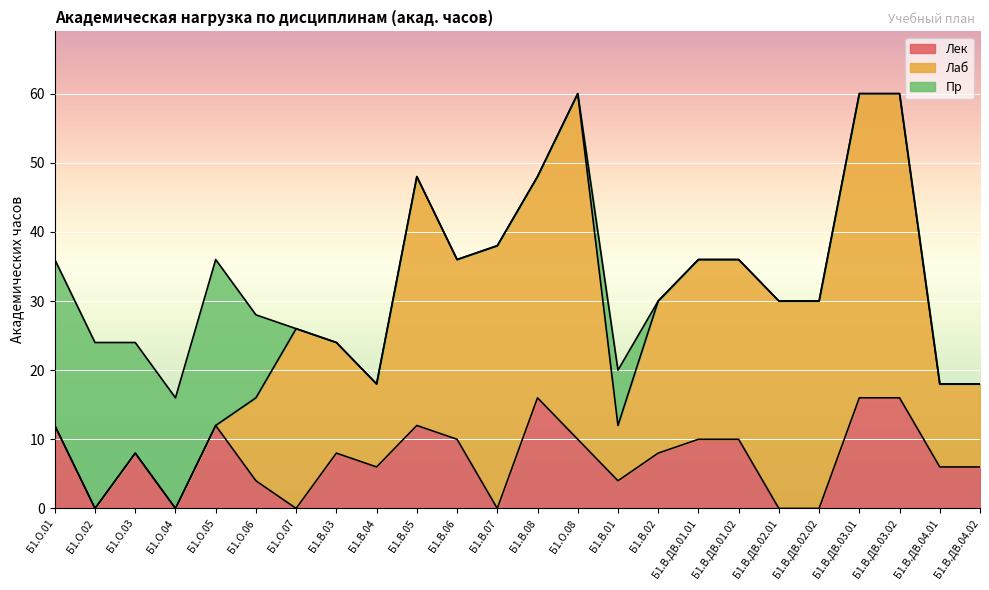

True or false: Пр has a value of 0 at Б1.В.08.

True